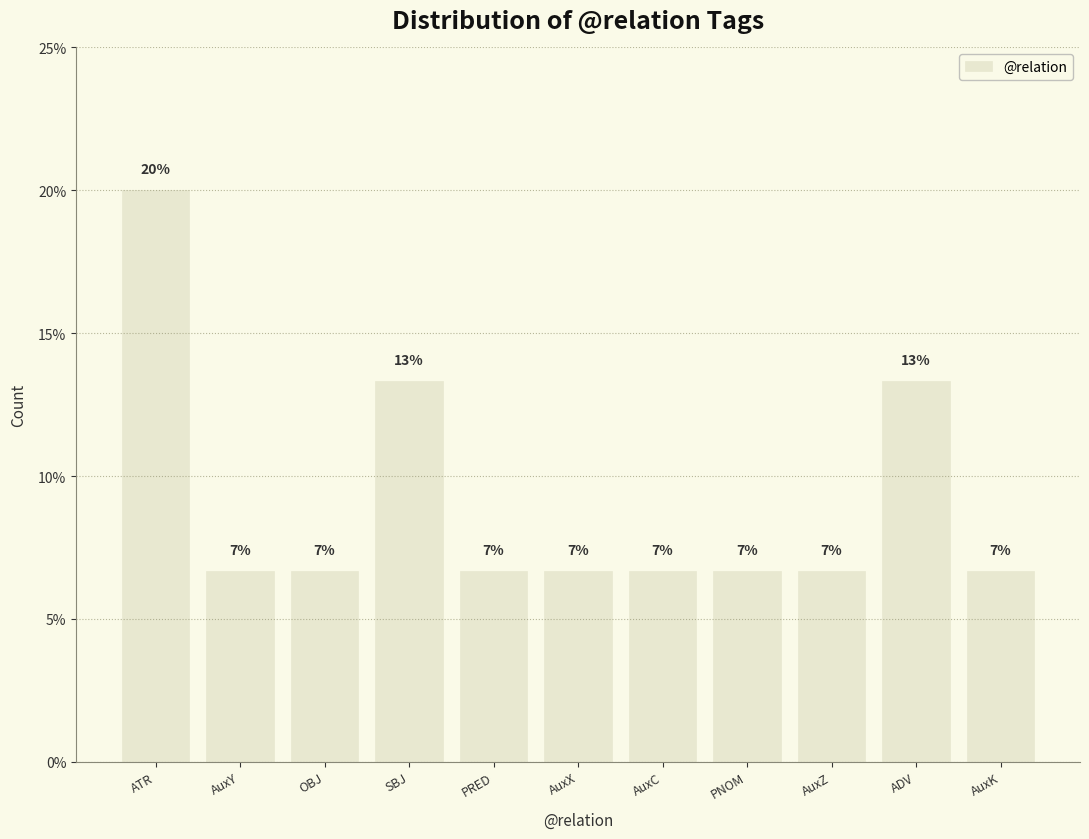

Reading right to left, transcribe all the data shown in this chart.

AuxK=6.7	ADV=13.3	AuxZ=6.7	PNOM=6.7	AuxC=6.7	AuxX=6.7	PRED=6.7	SBJ=13.3	OBJ=6.7	AuxY=6.7	ATR=20.0